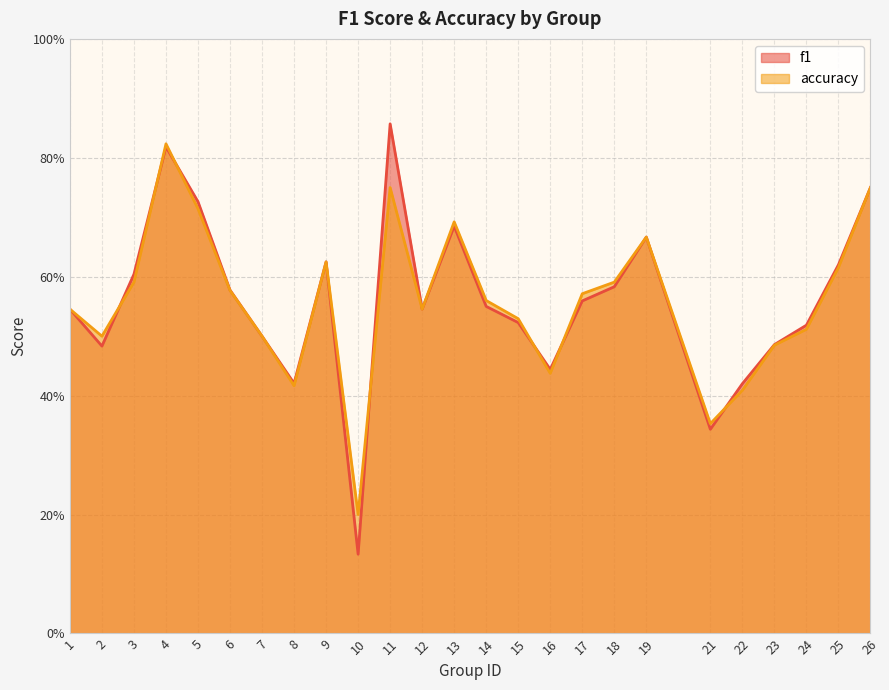

At how many categories does at least one series exceed 0?

25